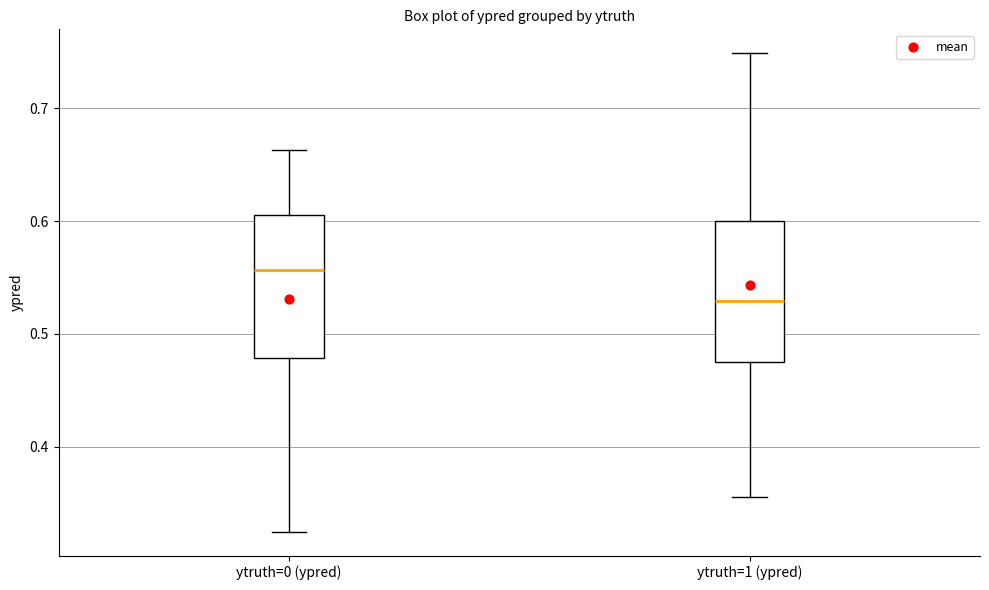

Reading left to right, transcribe this box plot: for each box, give where its median line is, the range the box spans, and where its two whiskers end, as read against the y-axis. The values are not printed on the chart, so give them approximately, as read against the axis.

ytruth=0 (ypred): median 0.56, box 0.48 to 0.61, whiskers 0.32 to 0.66
ytruth=1 (ypred): median 0.53, box 0.47 to 0.60, whiskers 0.35 to 0.75